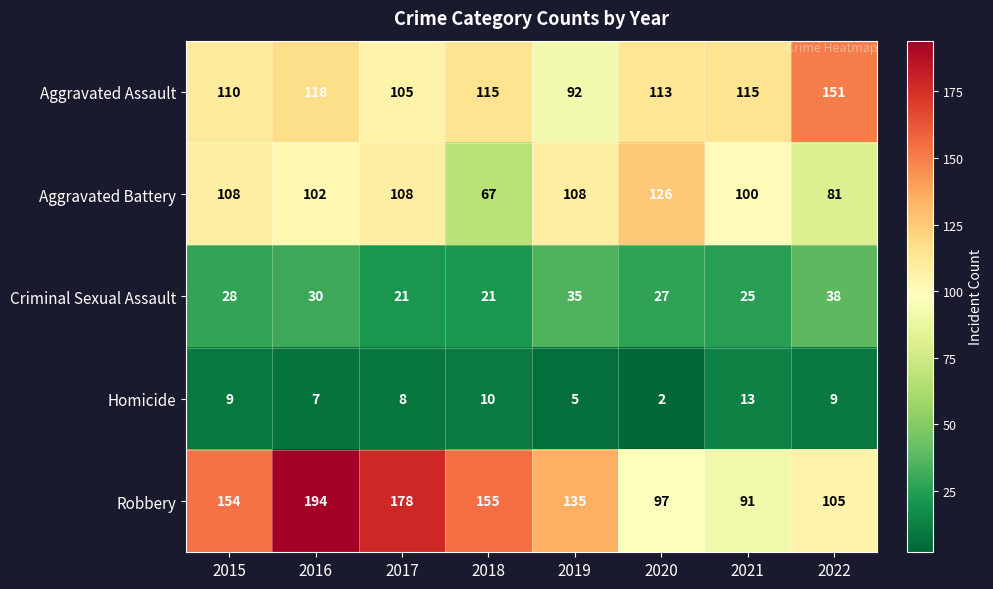

Rank the series by their maximum value, from lowest to highest.

Homicide, Criminal Sexual Assault, Aggravated Battery, Aggravated Assault, Robbery